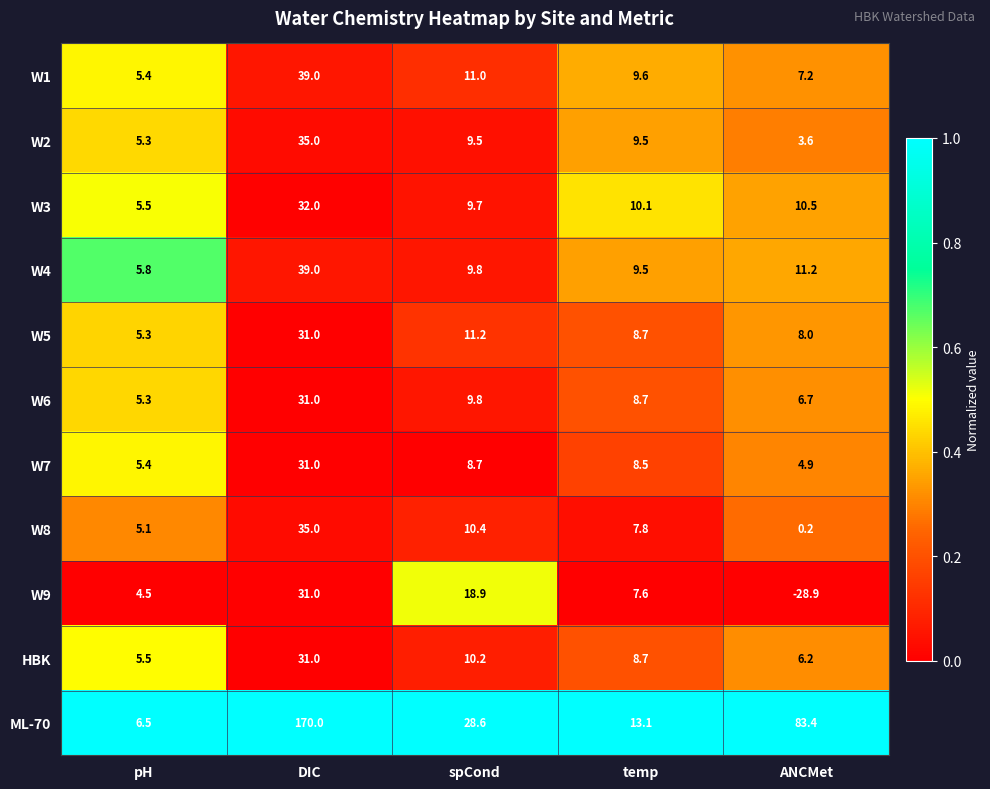

What is the sum of all W4 values?

75.3